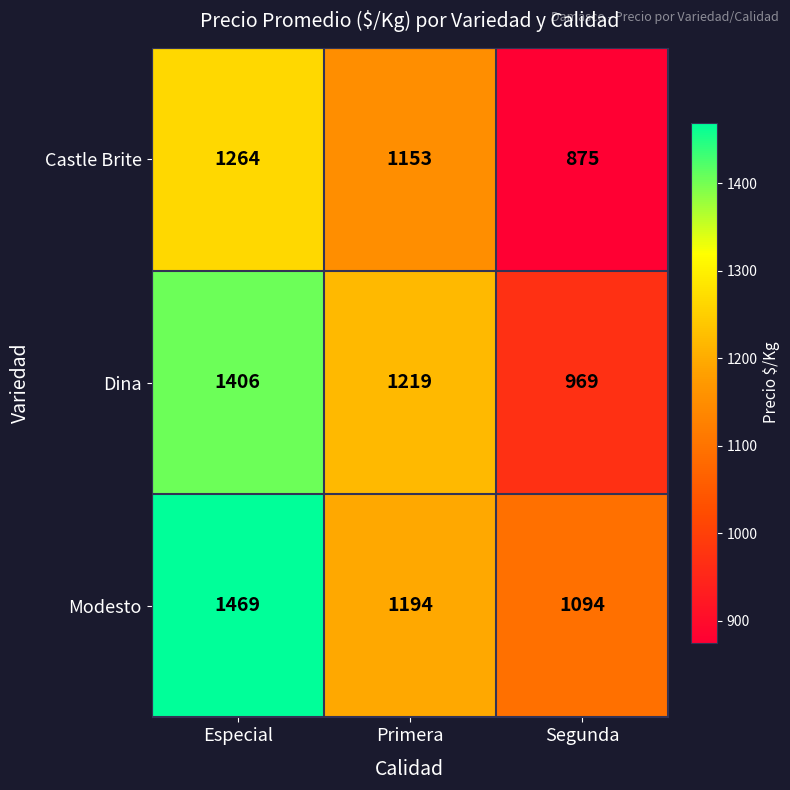

At how many categories does at least one series exceed 912?

3